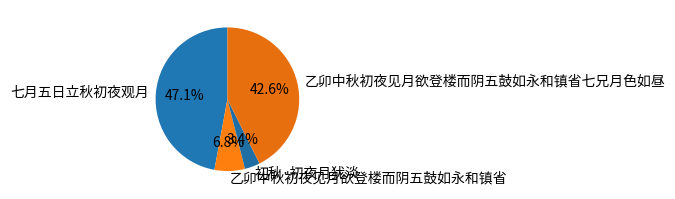

Do 乙卯中秋初夜见月欲登楼而阴五鼓如永和镇省七兄月色如昼 and 七月五日立秋初夜观月 together represent more than half of the pie?

Yes